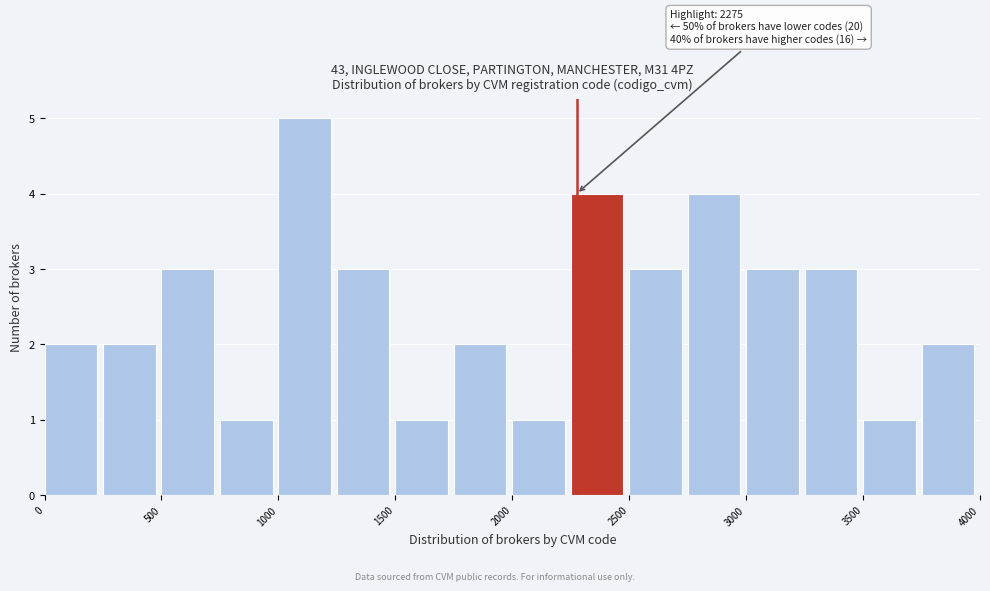

Which range on the x-axis has the tallest bar?

1000 to 1250